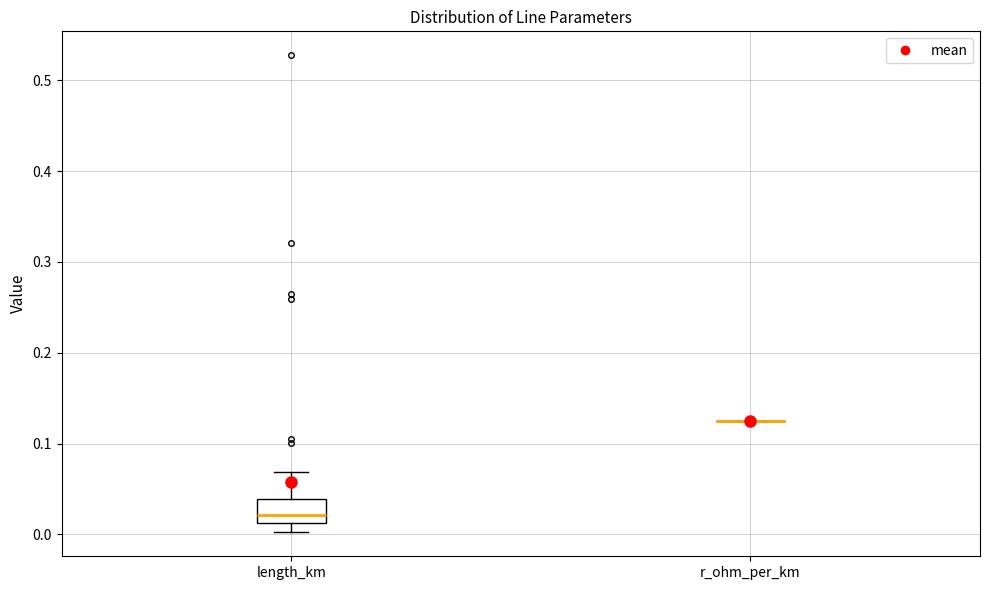

Reading left to right, read every box against the y-axis: the position of its median line, the range the box covers, and the ends of its whiskers. The values are not printed on the chart, so give them approximately, as read against the axis.

length_km: median 0.02, box 0.01 to 0.04, whiskers 0.00 to 0.07
r_ohm_per_km: box collapsed to a line at 0.13, whiskers 0.13 to 0.13